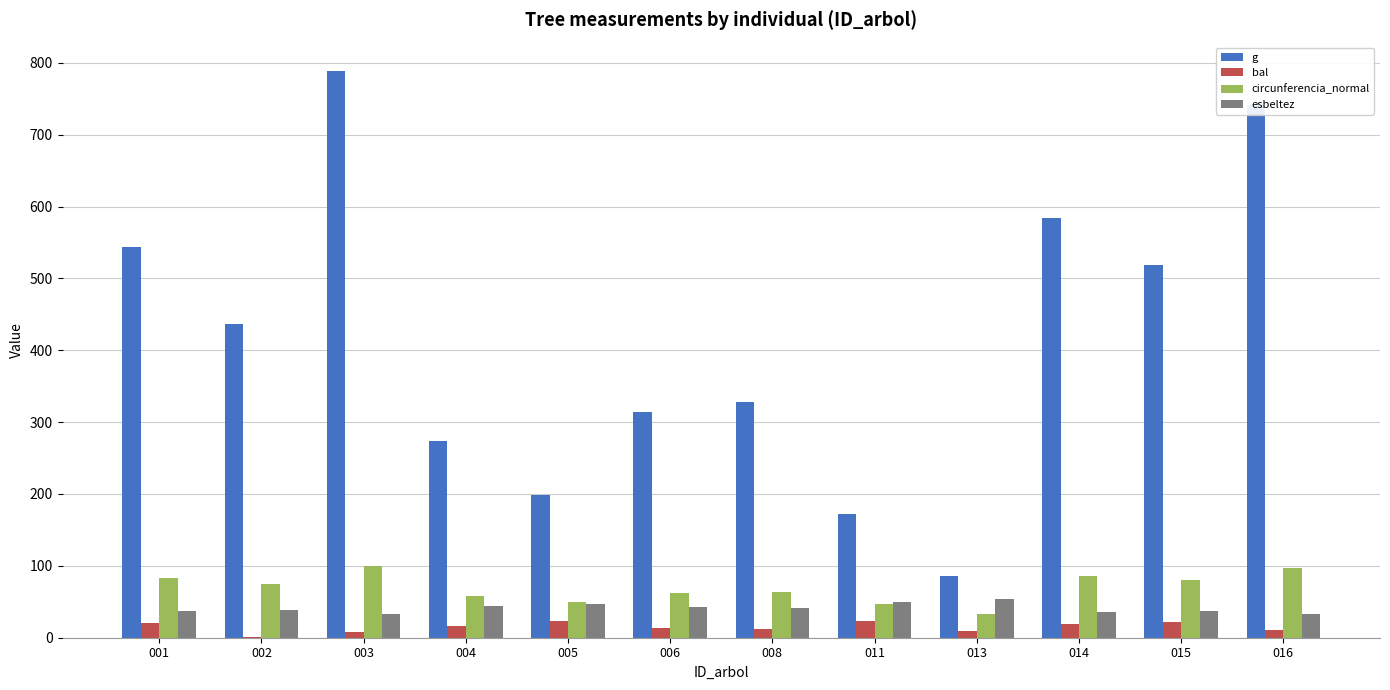

True or false: circunferencia_normal has a value of 89.1 at 004.

False